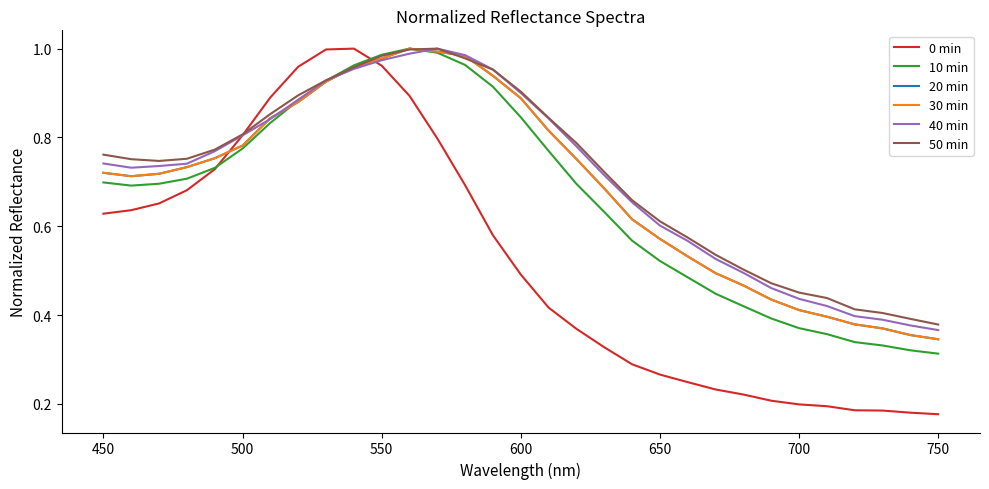

Which series has the largest total across all categories?

50 min